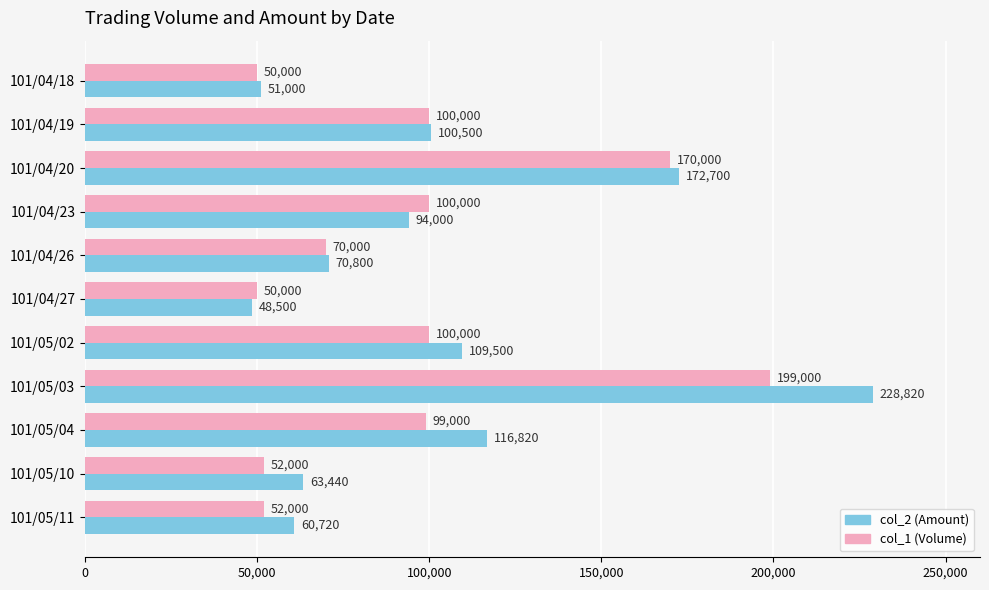

Between 101/05/02 and 101/05/04, which series saw the biggest shift?

col_2 (Amount)